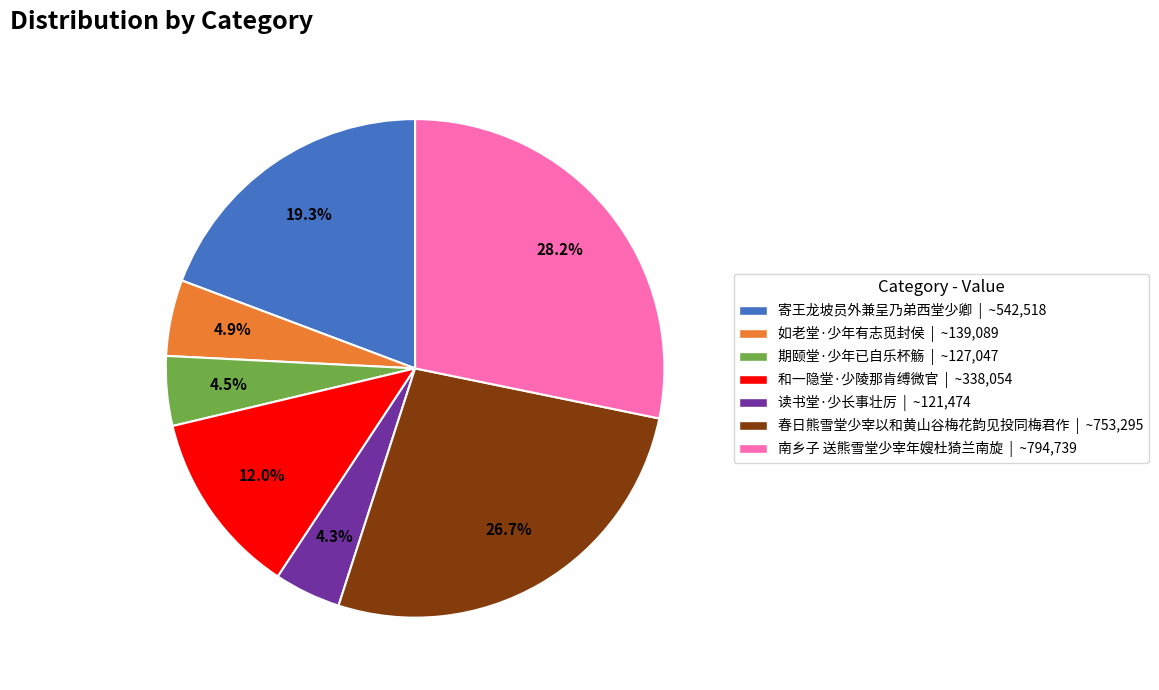

To the nearest percent, what is the difference between the 南乡子 送熊雪堂少宰年嫂杜猗兰南旋 and 读书堂·少长事壮厉 slice percentages?

24%